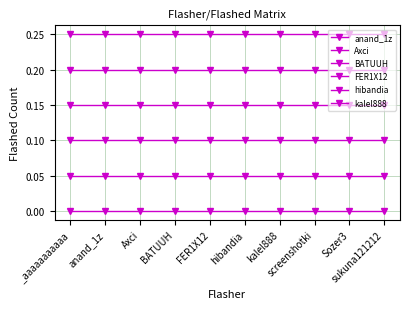

True or false: hibandia has more than 2 points higher than both neighbors.

False